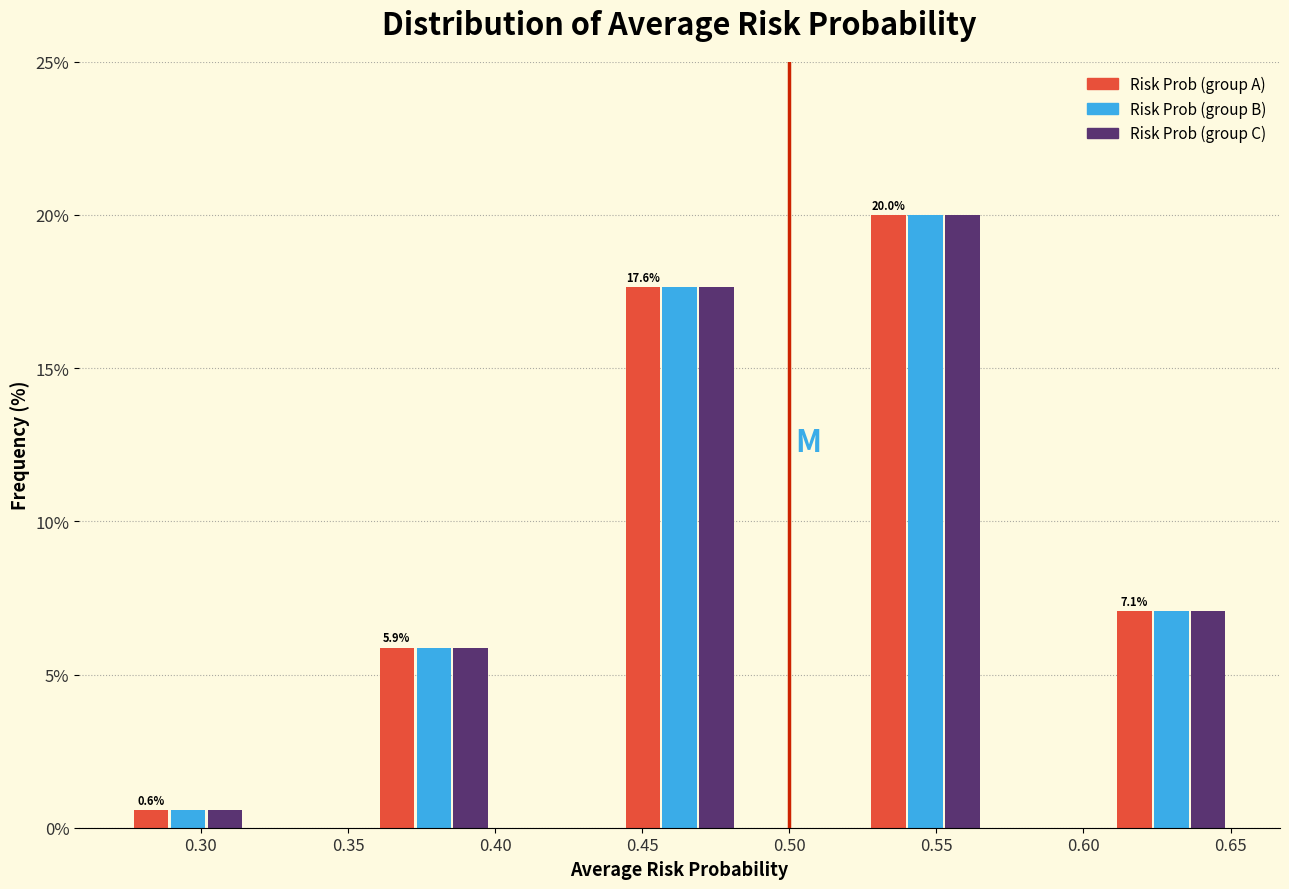

Which category has the highest value across all series?

0.55